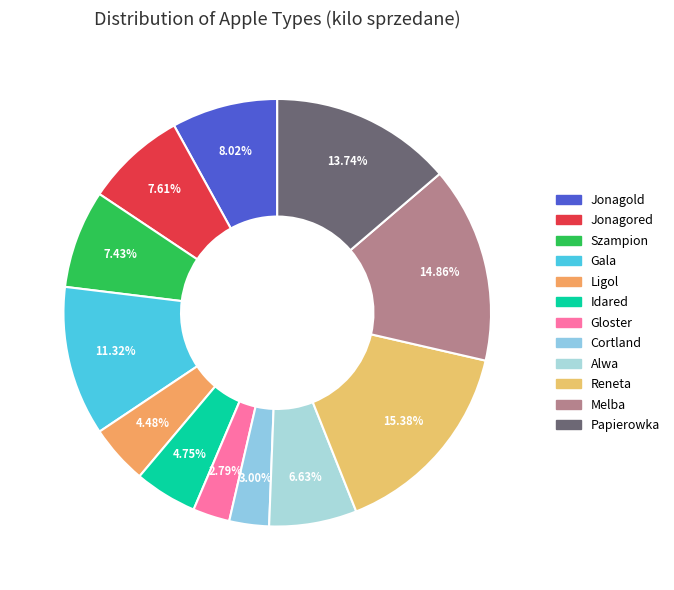

Combined, what portion of the pie is Gloster and Jonagold?

10.8%